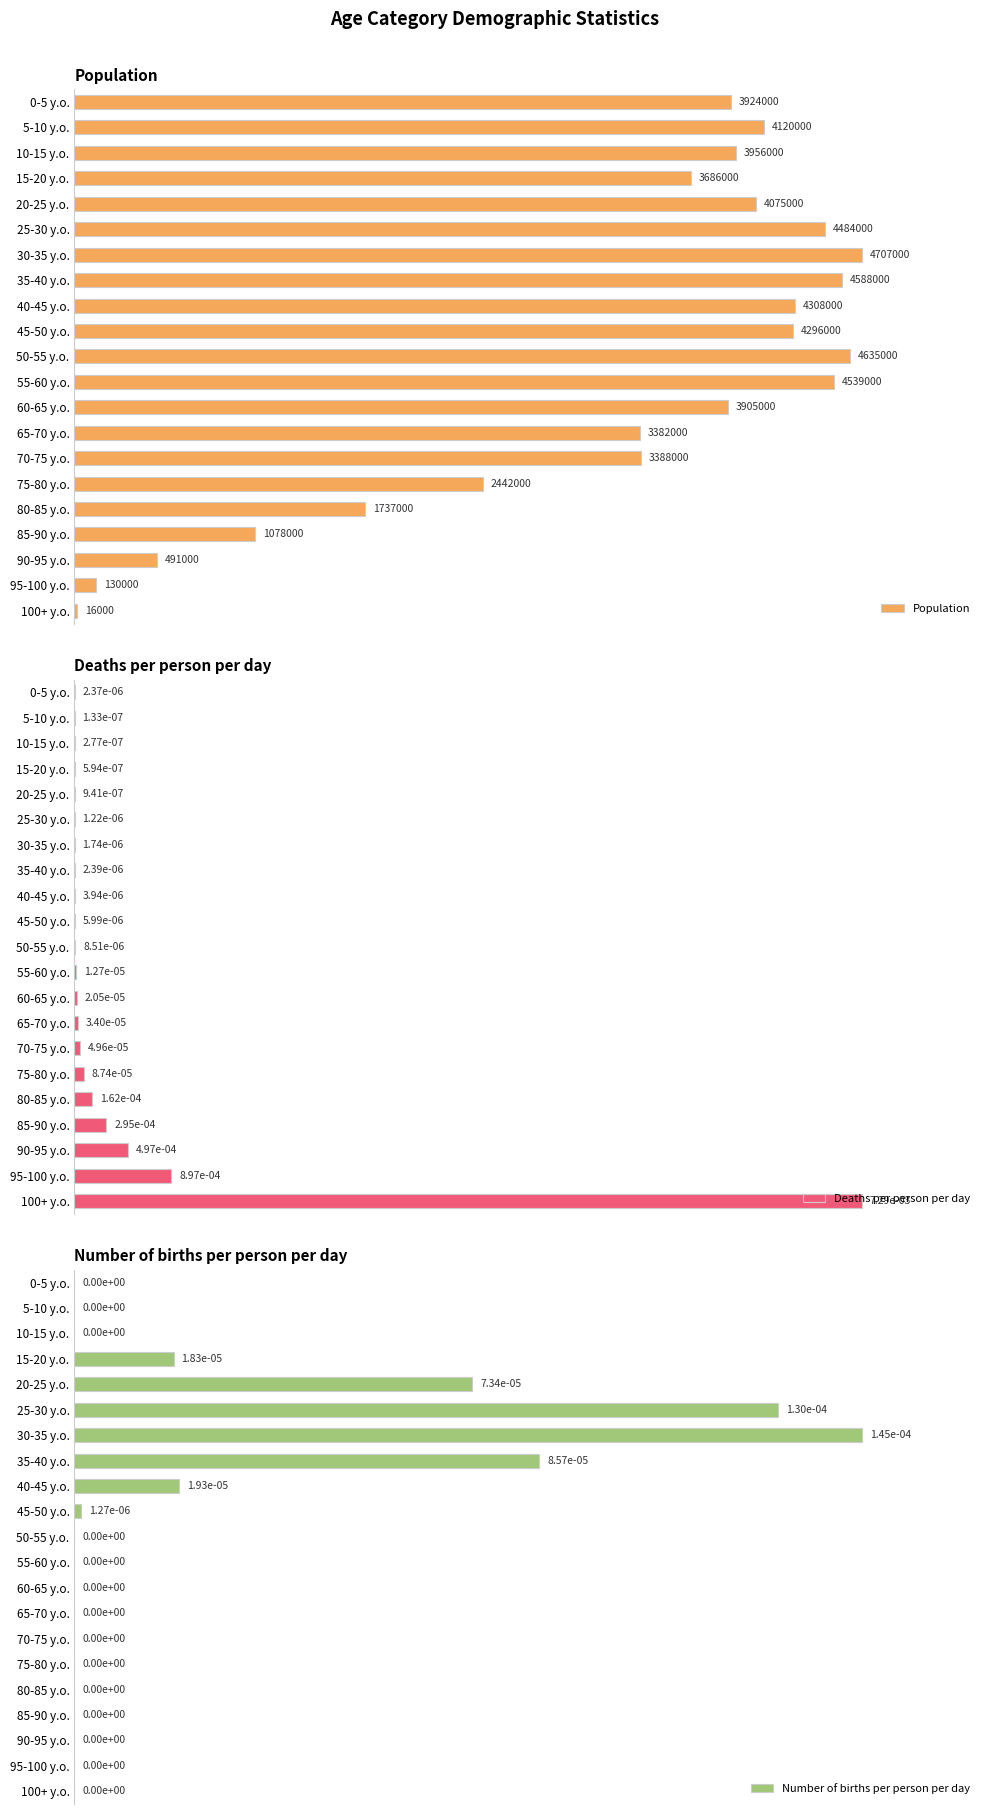

Which series has the widest spread of values?

Number of births per person per day